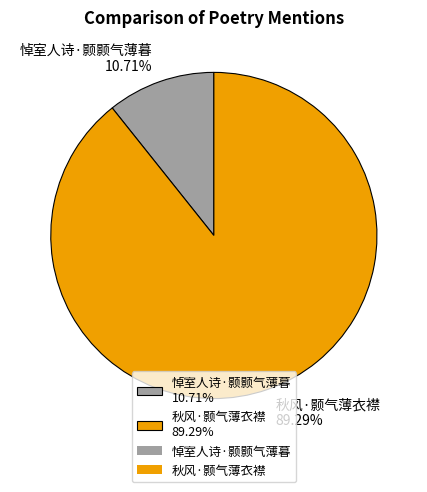

Between 秋风·颢气薄衣襟 89.29% and 悼室人诗·颢颢气薄暮 10.71%, which is larger?

秋风·颢气薄衣襟 89.29%